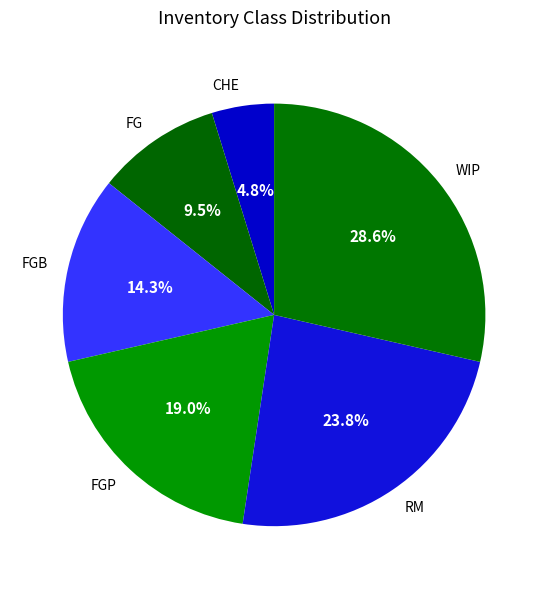

Combined, do FGP and RM account for over 50%?

No